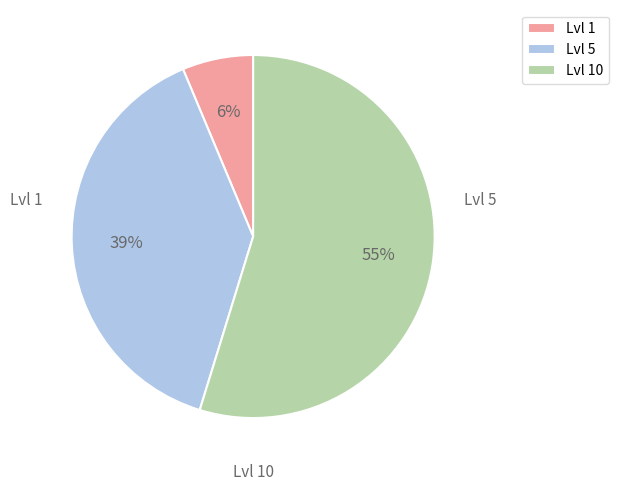

Count the number of slices in the pie.

3